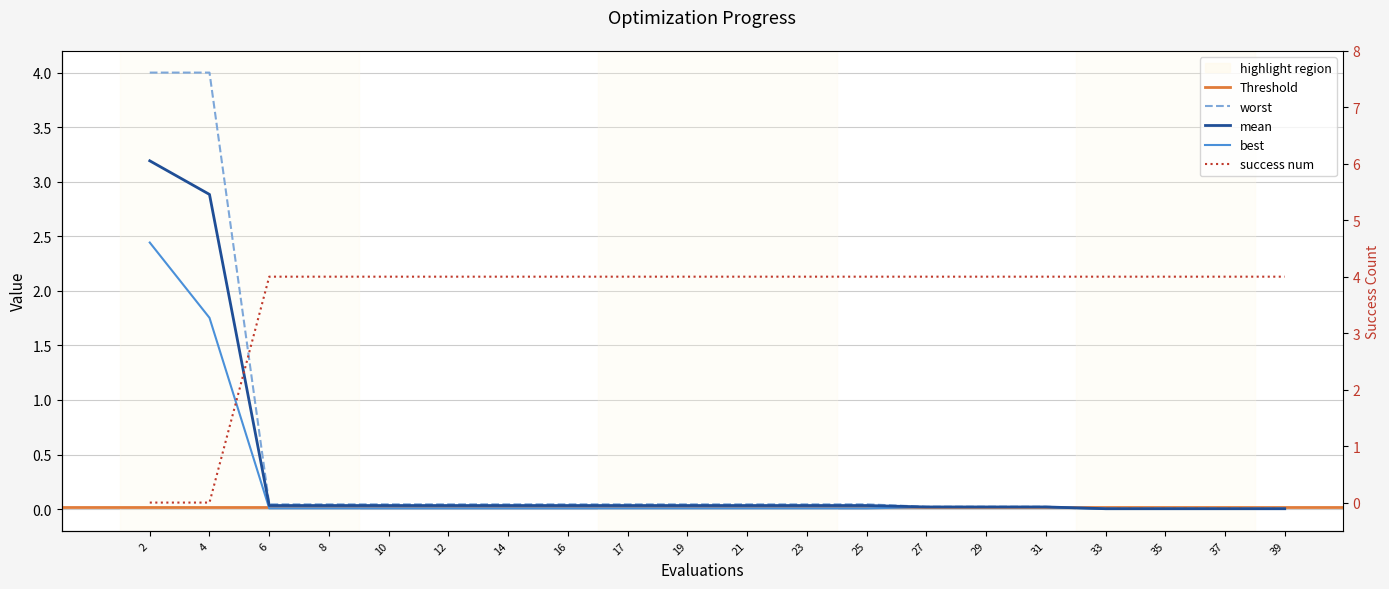

Reading left to right, transcribe all the data shown in this chart.

mean: 3.2	2.9	0.0	0.0	0.0	0.0	0.0	0.0	0.0	0.0	0.0	0.0	0.0	0.0	0.0	0.0	0.0	0.0	0.0	0.0
best: 2.4	1.8	0.0	0.0	0.0	0.0	0.0	0.0	0.0	0.0	0.0	0.0	0.0	0.0	0.0	0.0	0.0	0.0	0.0	0.0
worst: 4.0	4.0	0.0	0.0	0.0	0.0	0.0	0.0	0.0	0.0	0.0	0.0	0.0	0.0	0.0	0.0	0.0	0.0	0.0	0.0
success num: 0.0	0.0	4.0	4.0	4.0	4.0	4.0	4.0	4.0	4.0	4.0	4.0	4.0	4.0	4.0	4.0	4.0	4.0	4.0	4.0